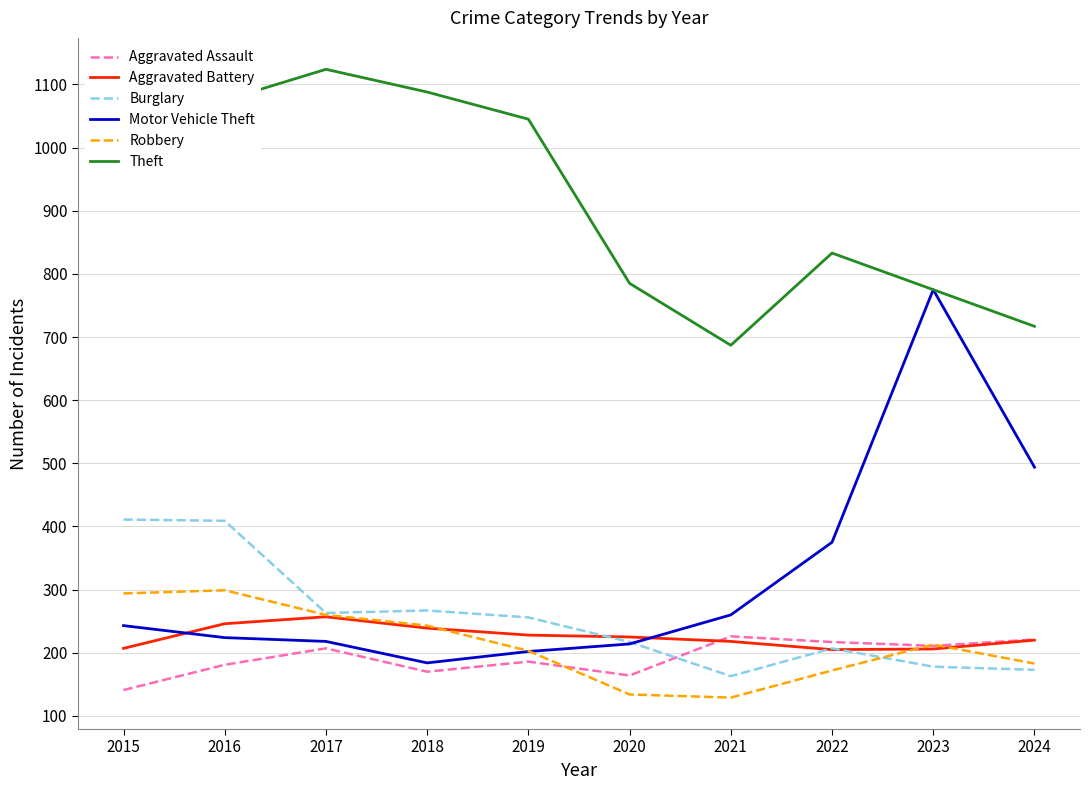

What is the minimum value for Aggravated Assault?

141